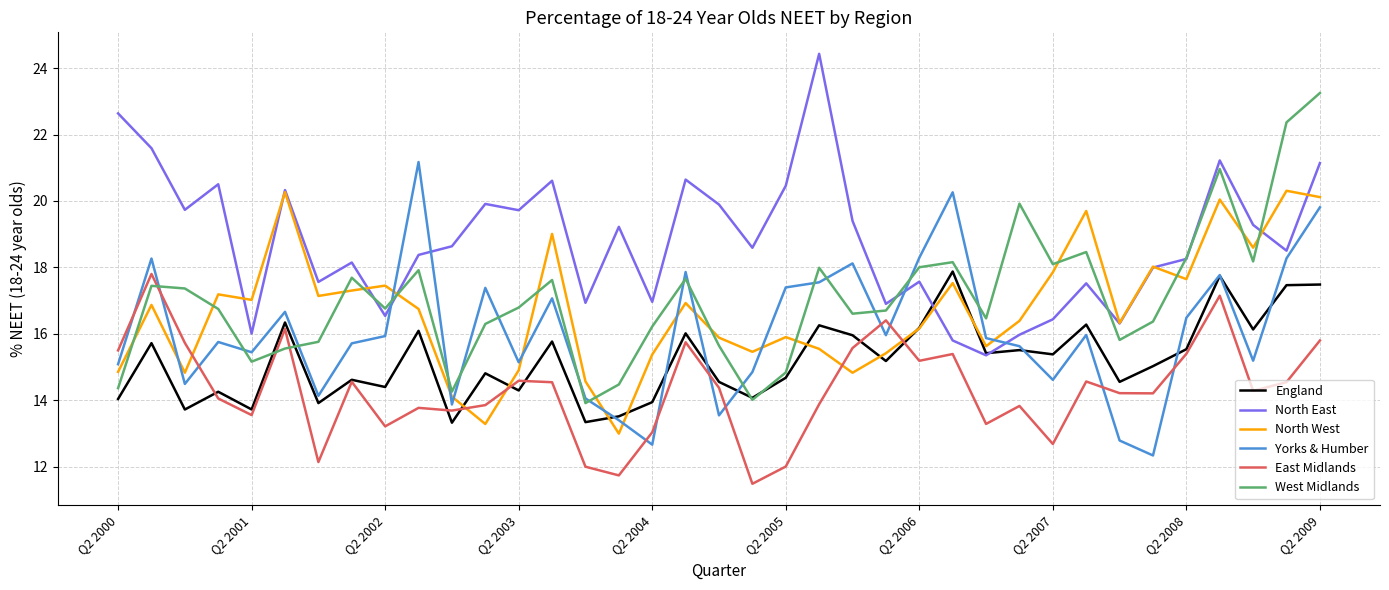

What is the greatest value displayed?

24.4